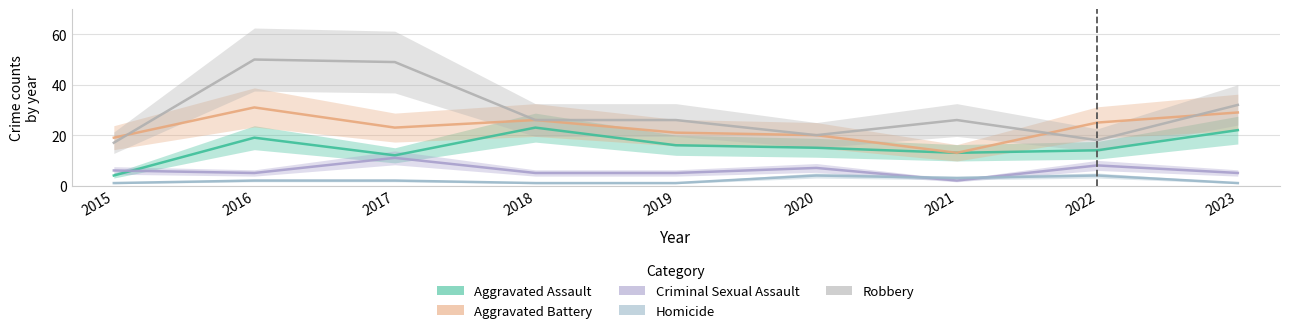

Between 2019 and 2020, which series saw the biggest shift?

Robbery